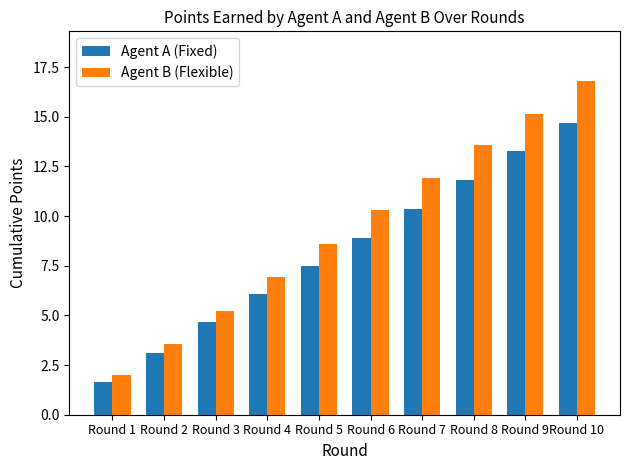

Between Round 8 and Round 9, which series saw the biggest shift?

Agent B (Flexible)